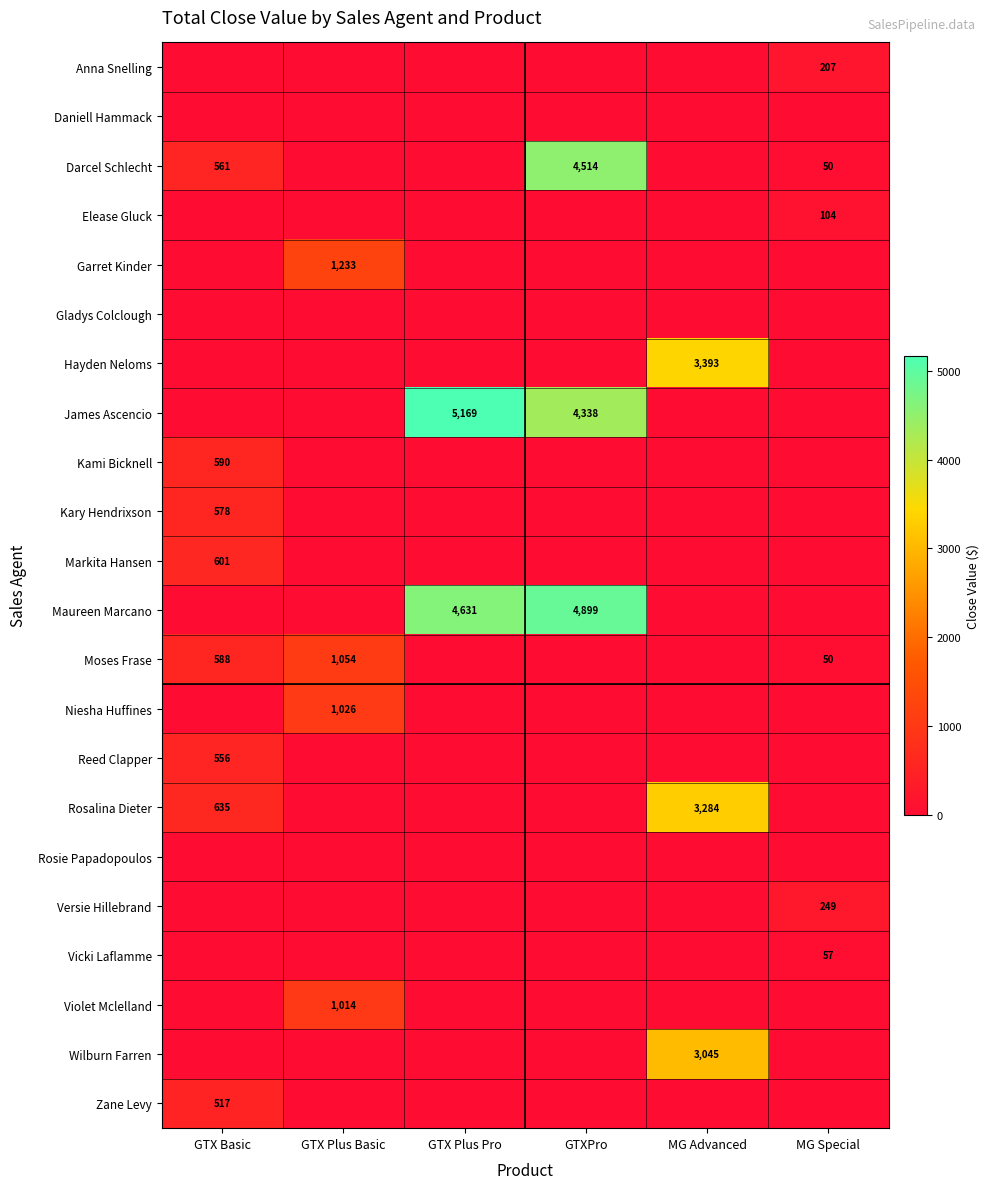

The Zane Levy series shows 517 at GTX Basic. True or false?

True